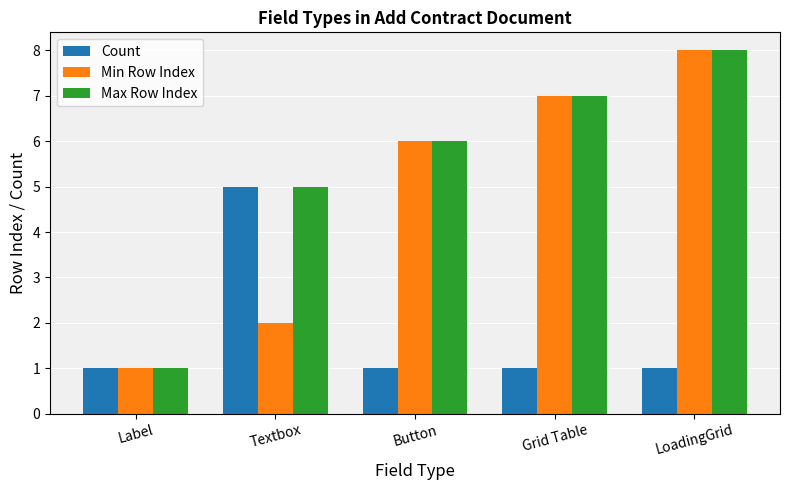

Is it true that Count equals 1 at Grid Table?

True